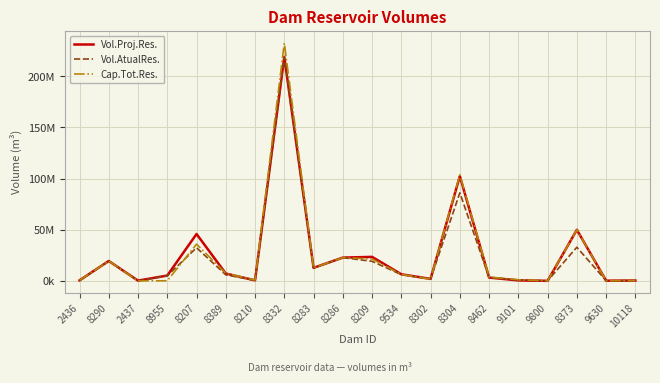

What are all the series names shown in the legend?

Vol.Proj.Res., Vol.AtualRes., Cap.Tot.Res.